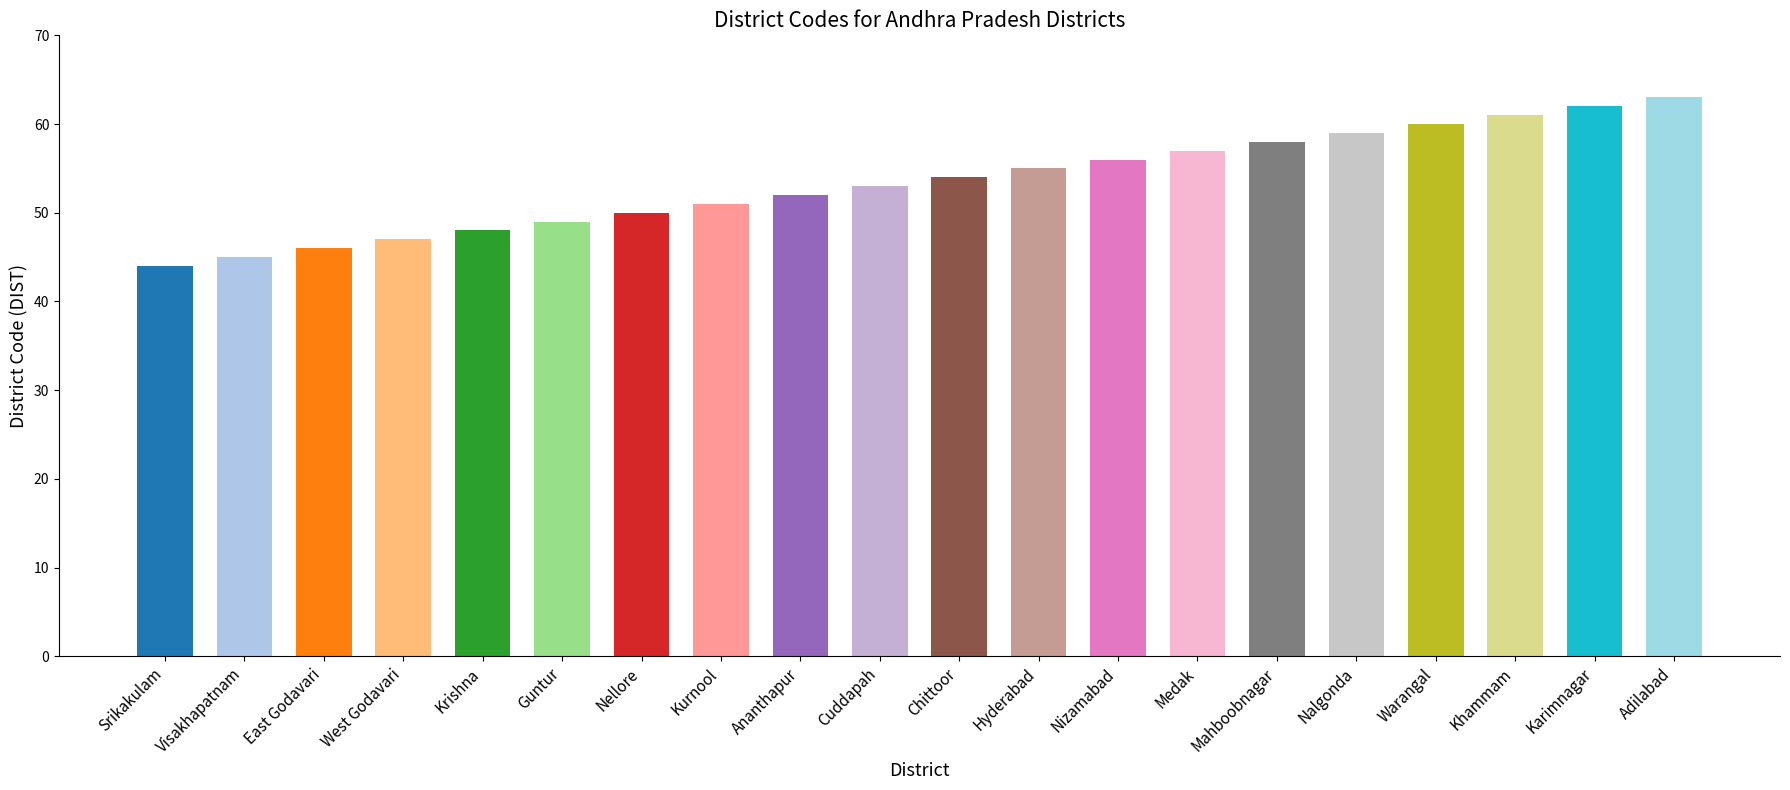

What is the greatest value displayed?

63